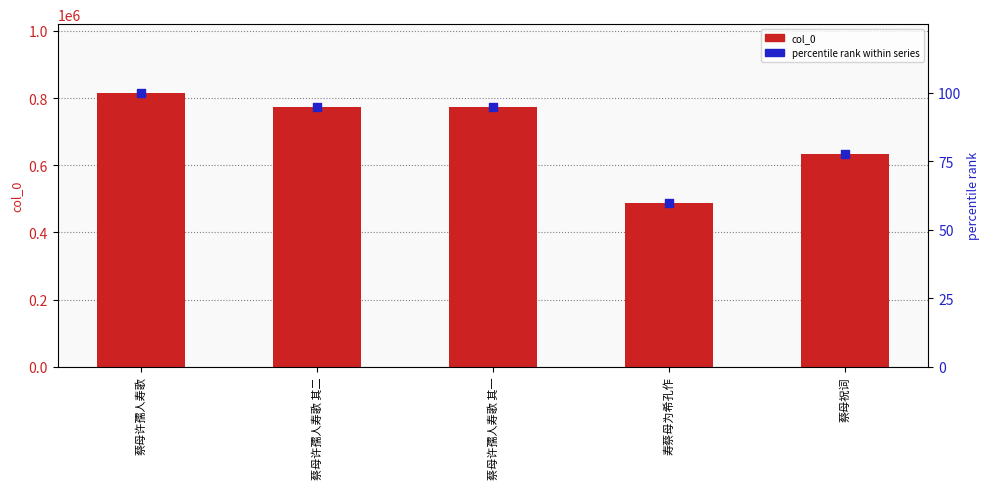

At which category is the sum across all series the highest?

蔡母许孺人寿歌